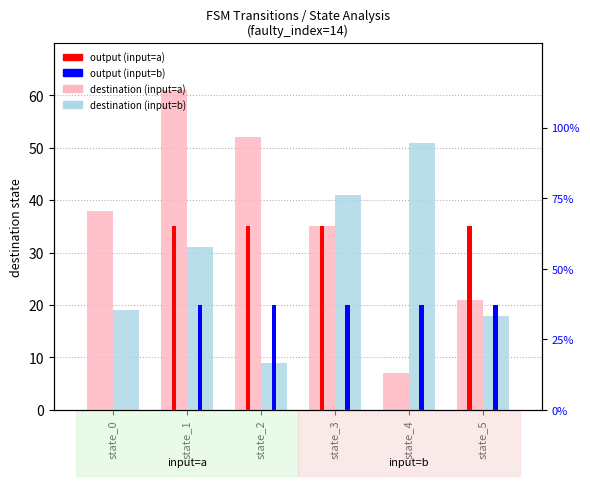

At state_2, list the series in order from smallest to largest.

destination (input=b), output (input=b), output (input=a), destination (input=a)